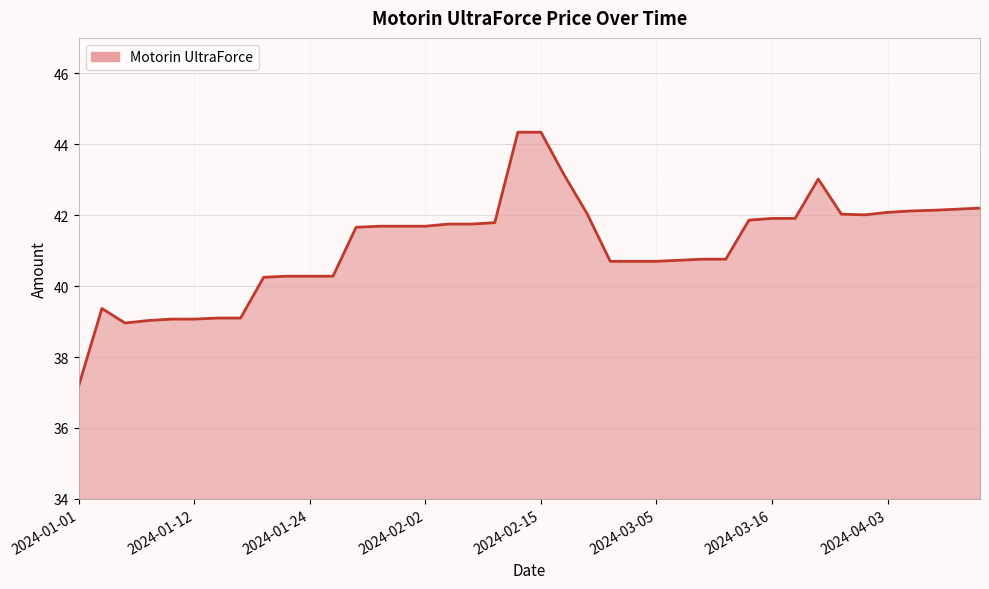

What is the smallest value displayed?

37.2